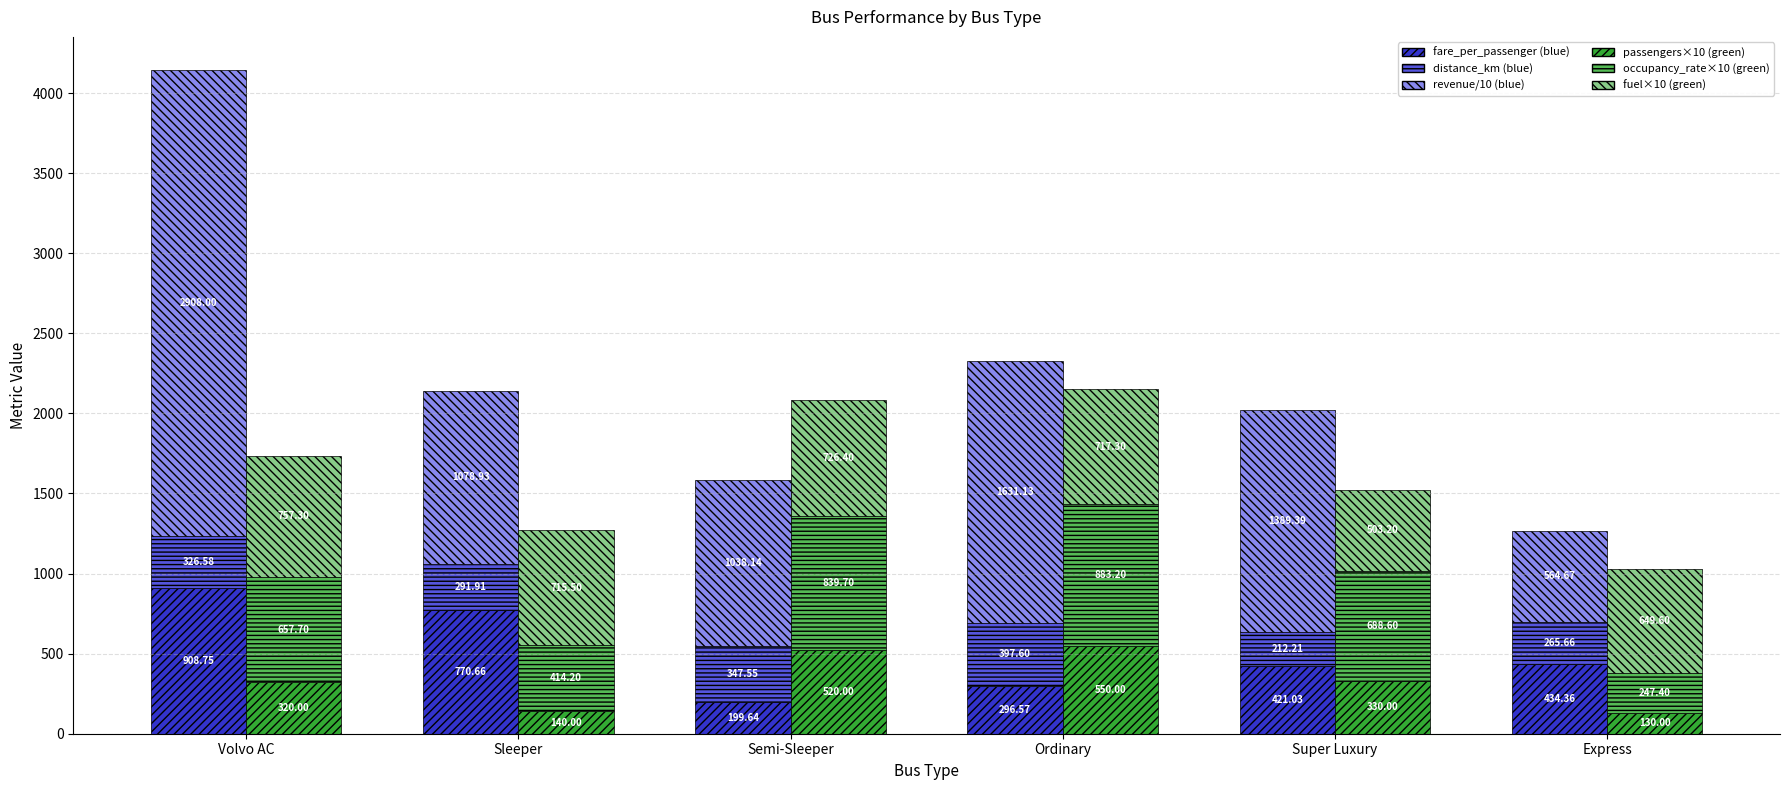

Reading right to left, what are all the values shown in this chart?

fare_per_passenger: Express=434.4	Super Luxury=421.0	Ordinary=296.6	Semi-Sleeper=199.6	Sleeper=770.7	Volvo AC=908.8
distance_km: Express=265.7	Super Luxury=212.2	Ordinary=397.6	Semi-Sleeper=347.5	Sleeper=291.9	Volvo AC=326.6
revenue/10: Express=564.7	Super Luxury=1389.4	Ordinary=1631.1	Semi-Sleeper=1038.1	Sleeper=1078.9	Volvo AC=2908.0
passengers×10: Express=130.0	Super Luxury=330.0	Ordinary=550.0	Semi-Sleeper=520.0	Sleeper=140.0	Volvo AC=320.0
occupancy_rate×10: Express=247.4	Super Luxury=688.6	Ordinary=883.2	Semi-Sleeper=839.7	Sleeper=414.2	Volvo AC=657.7
fuel×10: Express=649.6	Super Luxury=503.2	Ordinary=717.3	Semi-Sleeper=726.4	Sleeper=715.5	Volvo AC=757.3